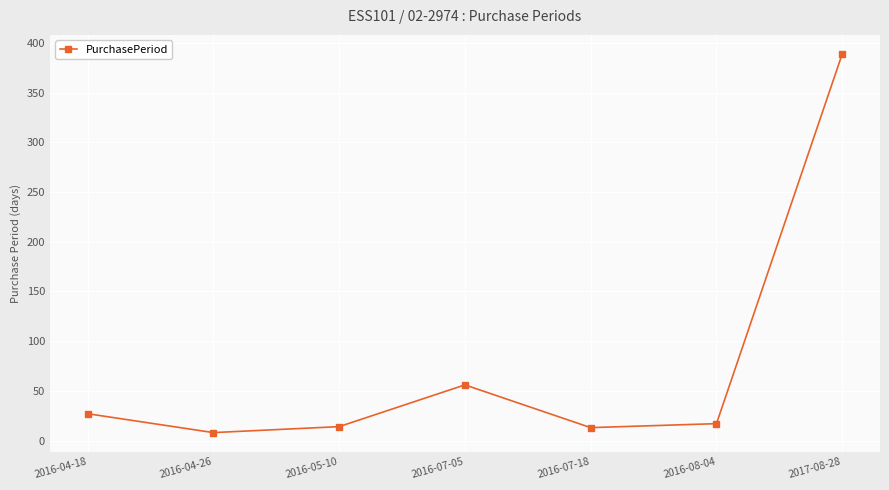

What is the greatest value displayed?

389